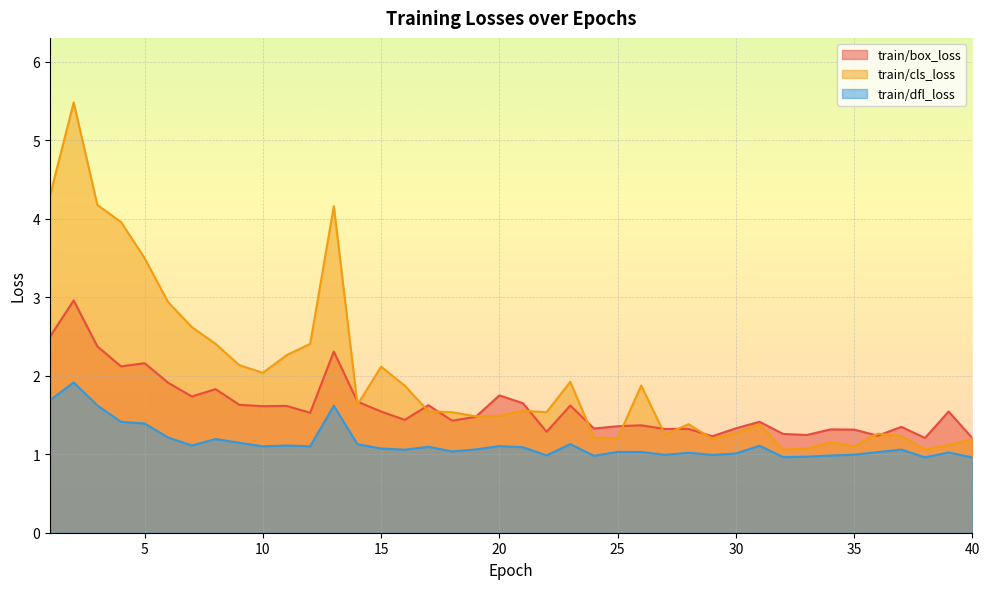

Between 39 and 12, which is larger?

39